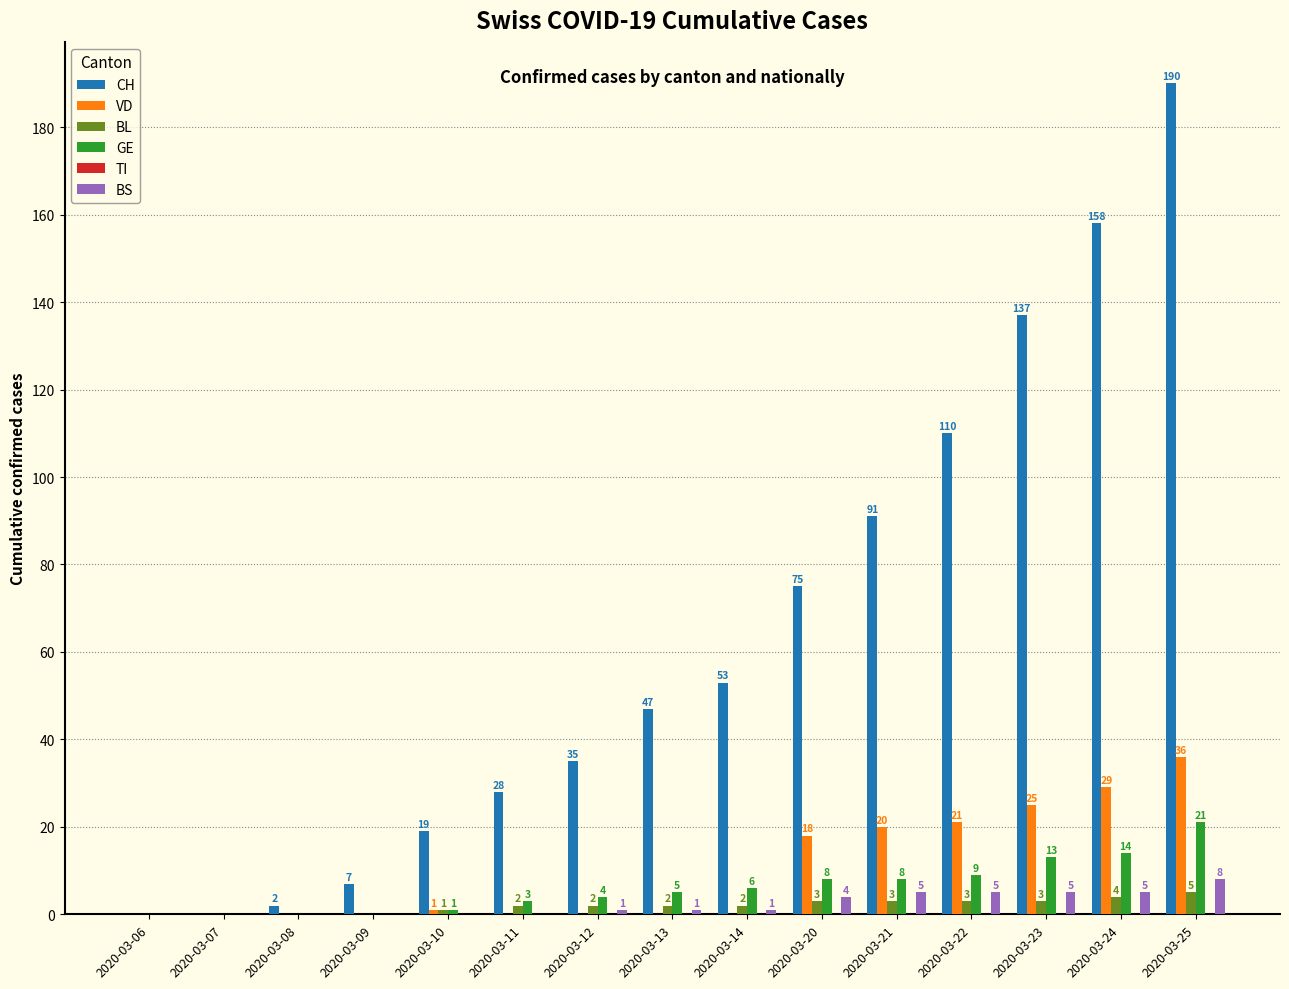

What is the sum of the BS values at 2020-03-22 and 2020-03-21?

10